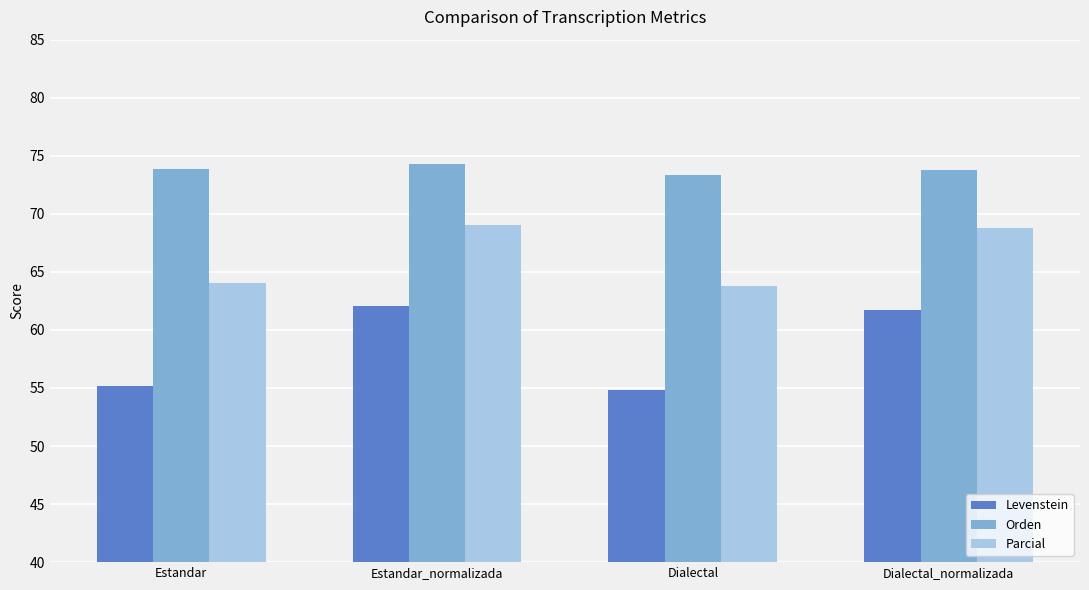

What is the approximate value of Levenstein at Estandar_normalizada?

62.1